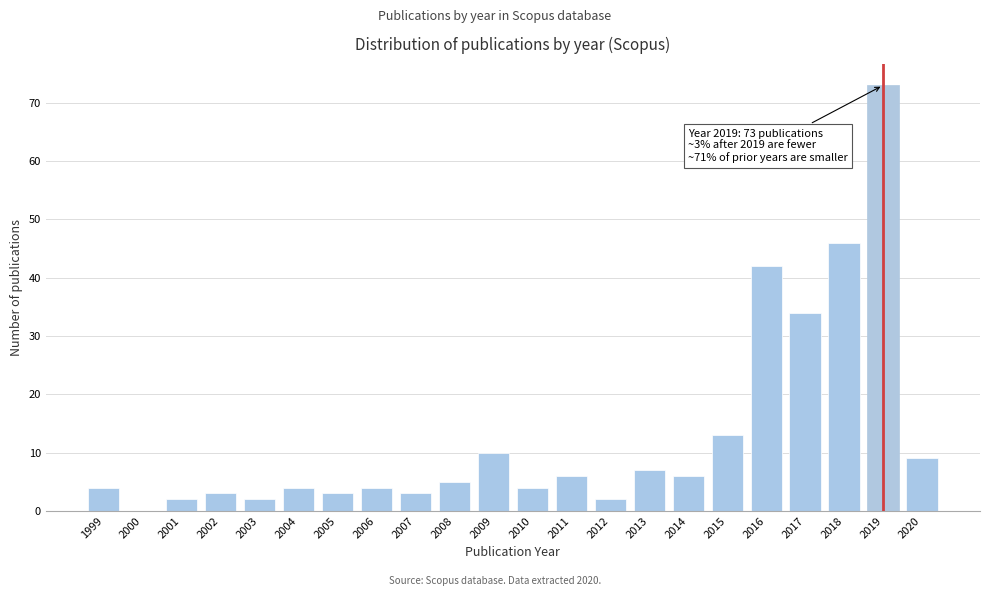

Reading right to left, extract all data points from this chart.

2020=9	2019=73	2018=46	2017=34	2016=42	2015=13	2014=6	2013=7	2012=2	2011=6	2010=4	2009=10	2008=5	2007=3	2006=4	2005=3	2004=4	2003=2	2002=3	2001=2	2000=0	1999=4